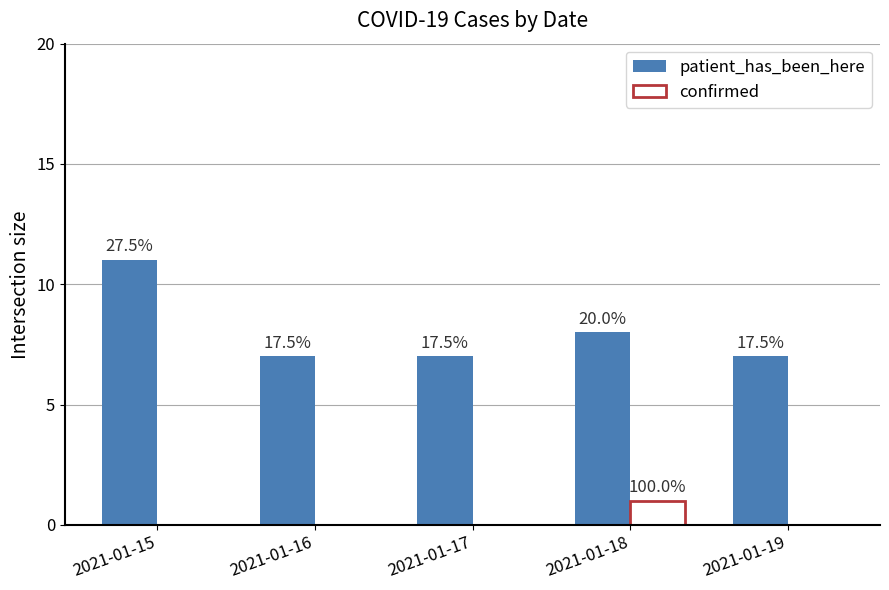

Which series has the widest spread of values?

patient_has_been_here